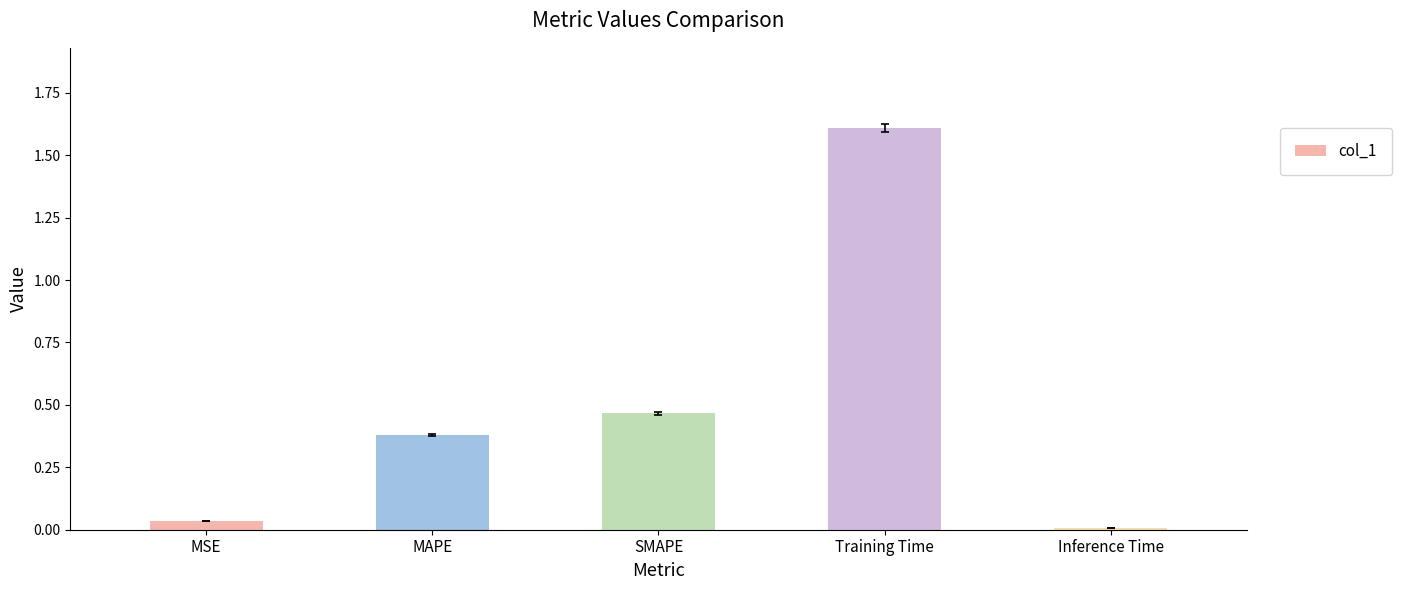

What is the approximate value at Training Time?

1.6